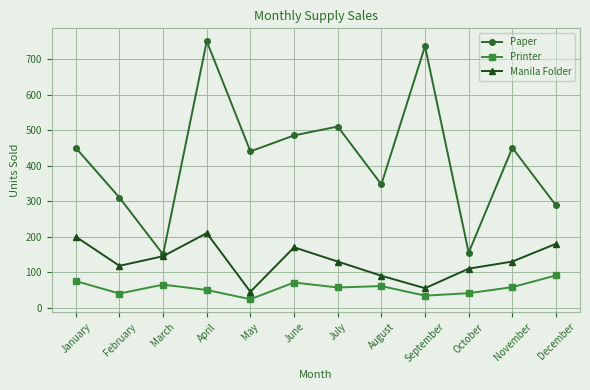

At which label does Printer reach its minimum?

May